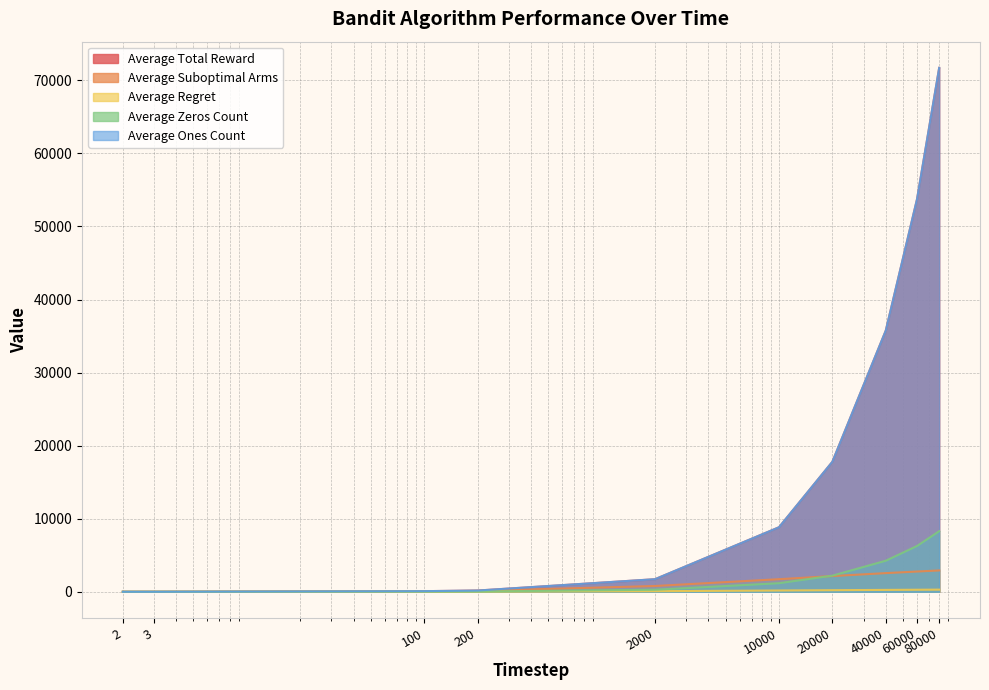

Rank the series at 2 from highest to lowest value.

Average Total Reward, Average Ones Count, Average Suboptimal Arms, Average Zeros Count, Average Regret